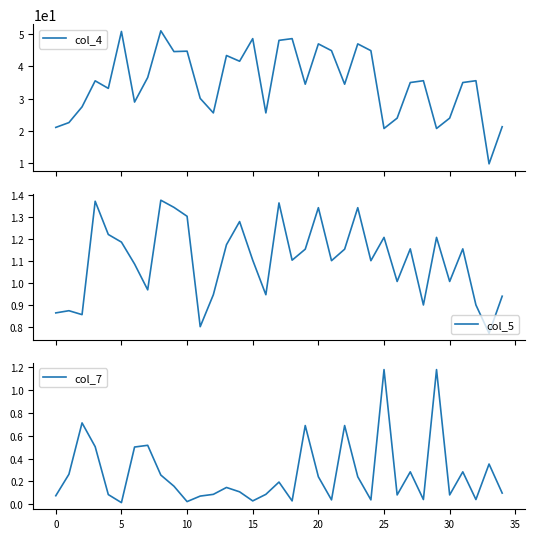

True or false: col_7 has a value of 0.1 at 33.

False